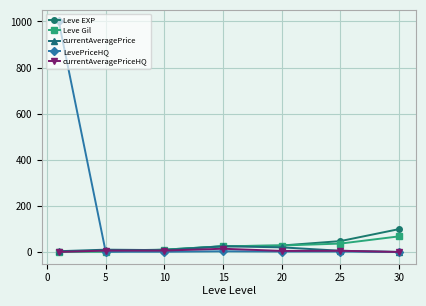

What is the value of the Leve EXP point at the 6th from the left?

47.2